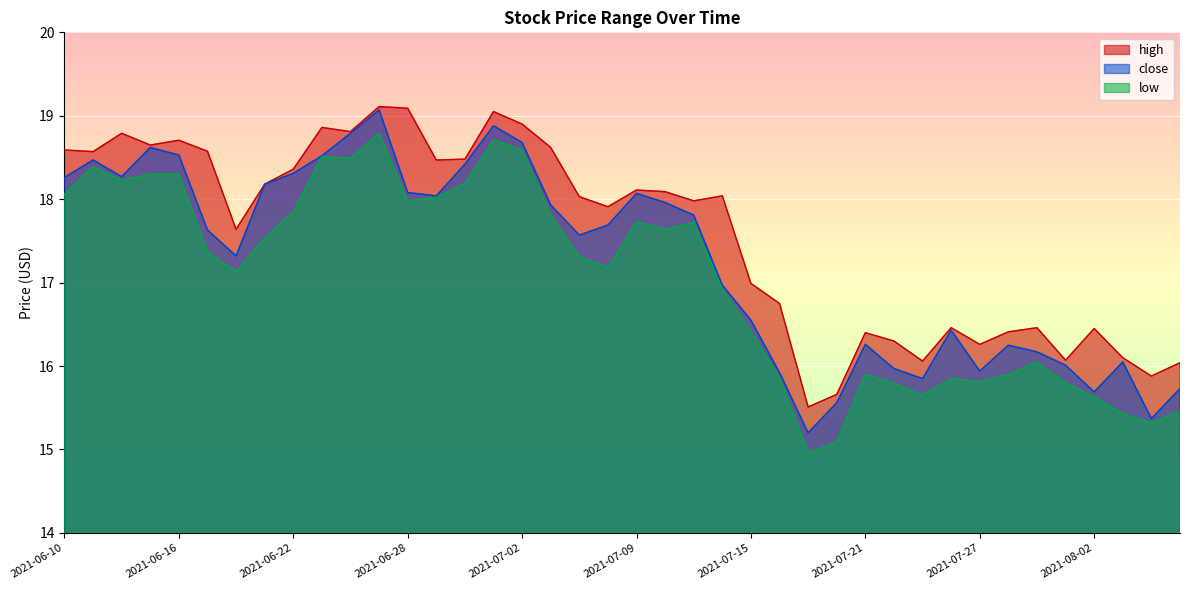

Rank the series at 2021-06-21 from highest to lowest value.

high, close, low